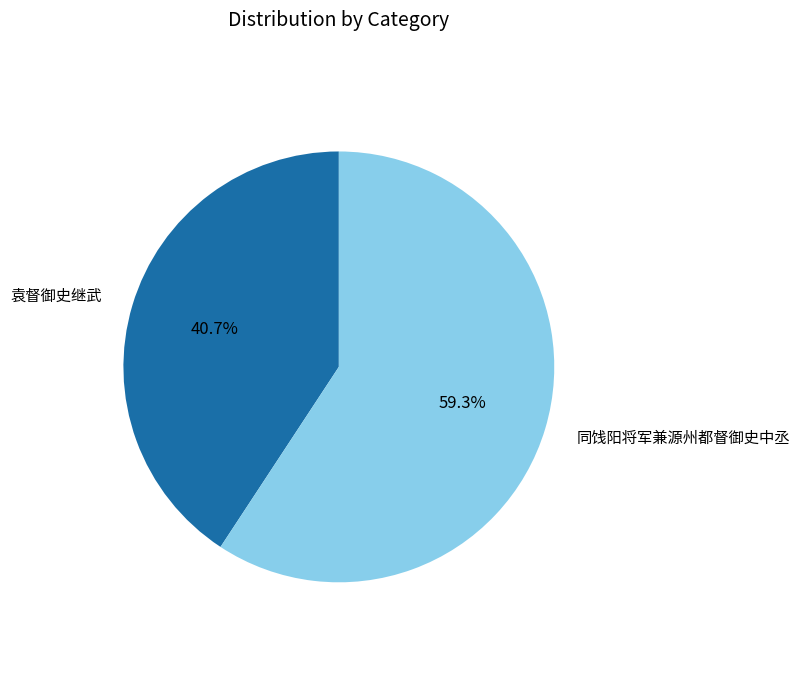

True or false: 同饯阳将军兼源州都督御史中丞 accounts for 59% of the total.

True